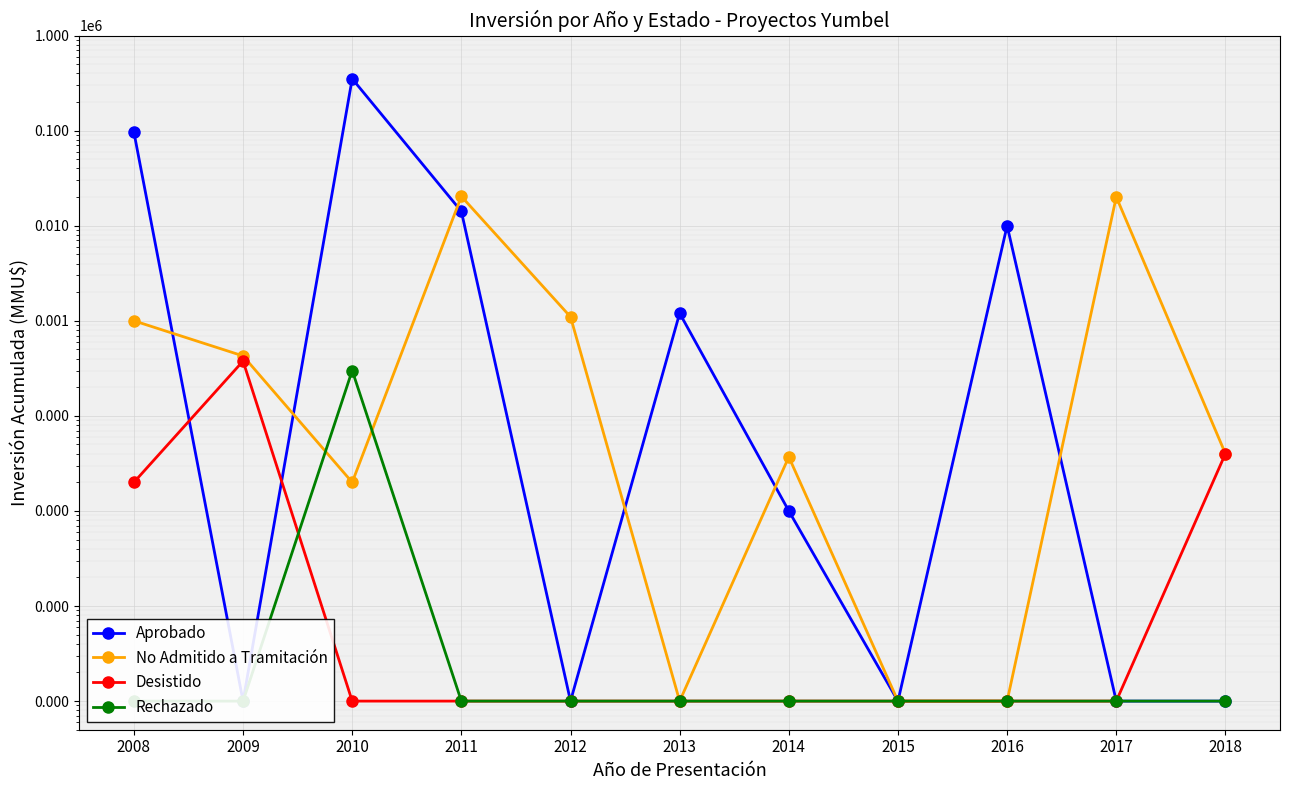

Reading left to right, list all the values displayed in this chart.

Aprobado: 2008=96414.0	2009=0.1	2010=351200.0	2011=14150.0	2012=0.1	2013=1200.0	2014=10.0	2015=0.1	2016=10000.0	2017=0.1	2018=0.1
No Admitido a Tramitación: 2008=1000.0	2009=427.0	2010=20.0	2011=20350.0	2012=1100.0	2013=0.1	2014=37.0	2015=0.1	2016=0.1	2017=20074.0	2018=40.0
Desistido: 2008=20.0	2009=377.0	2010=0.1	2011=0.1	2012=0.1	2013=0.1	2014=0.1	2015=0.1	2016=0.1	2017=0.1	2018=40.0
Rechazado: 2008=0.1	2009=0.1	2010=300.0	2011=0.1	2012=0.1	2013=0.1	2014=0.1	2015=0.1	2016=0.1	2017=0.1	2018=0.1